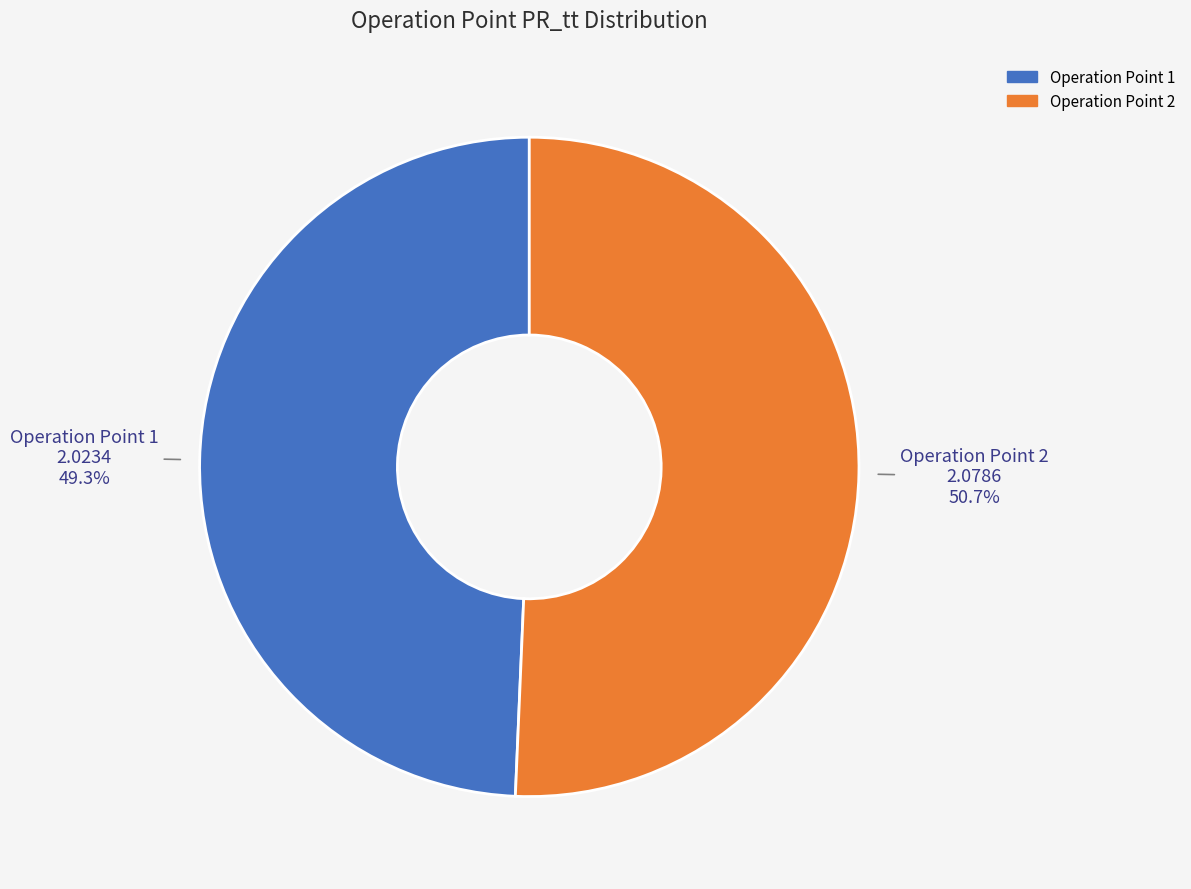

To the nearest percent, what is the difference between the largest and smallest slice percentages?

1%